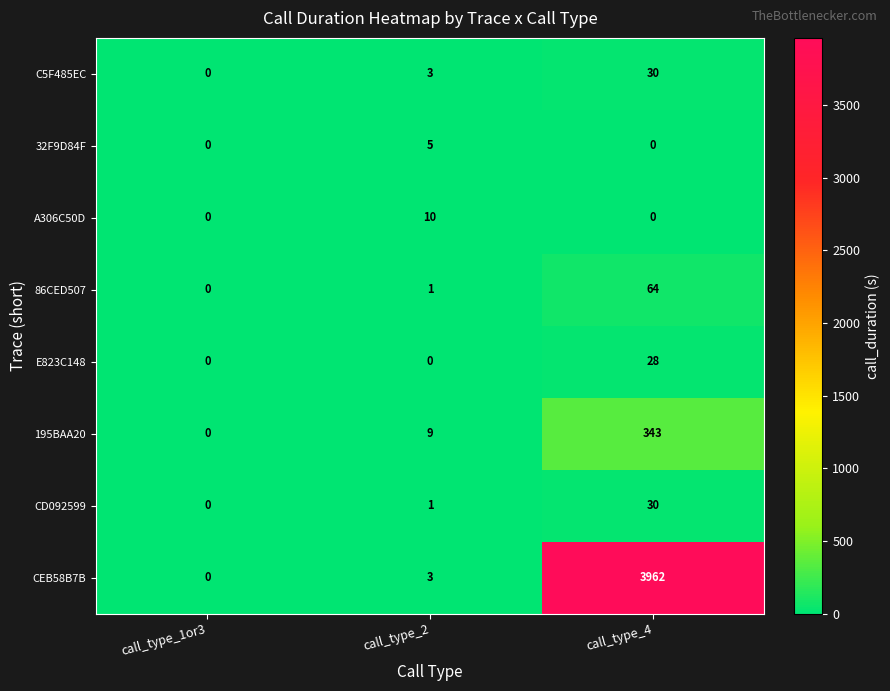

What is the total value across all series at call_type_2?

32